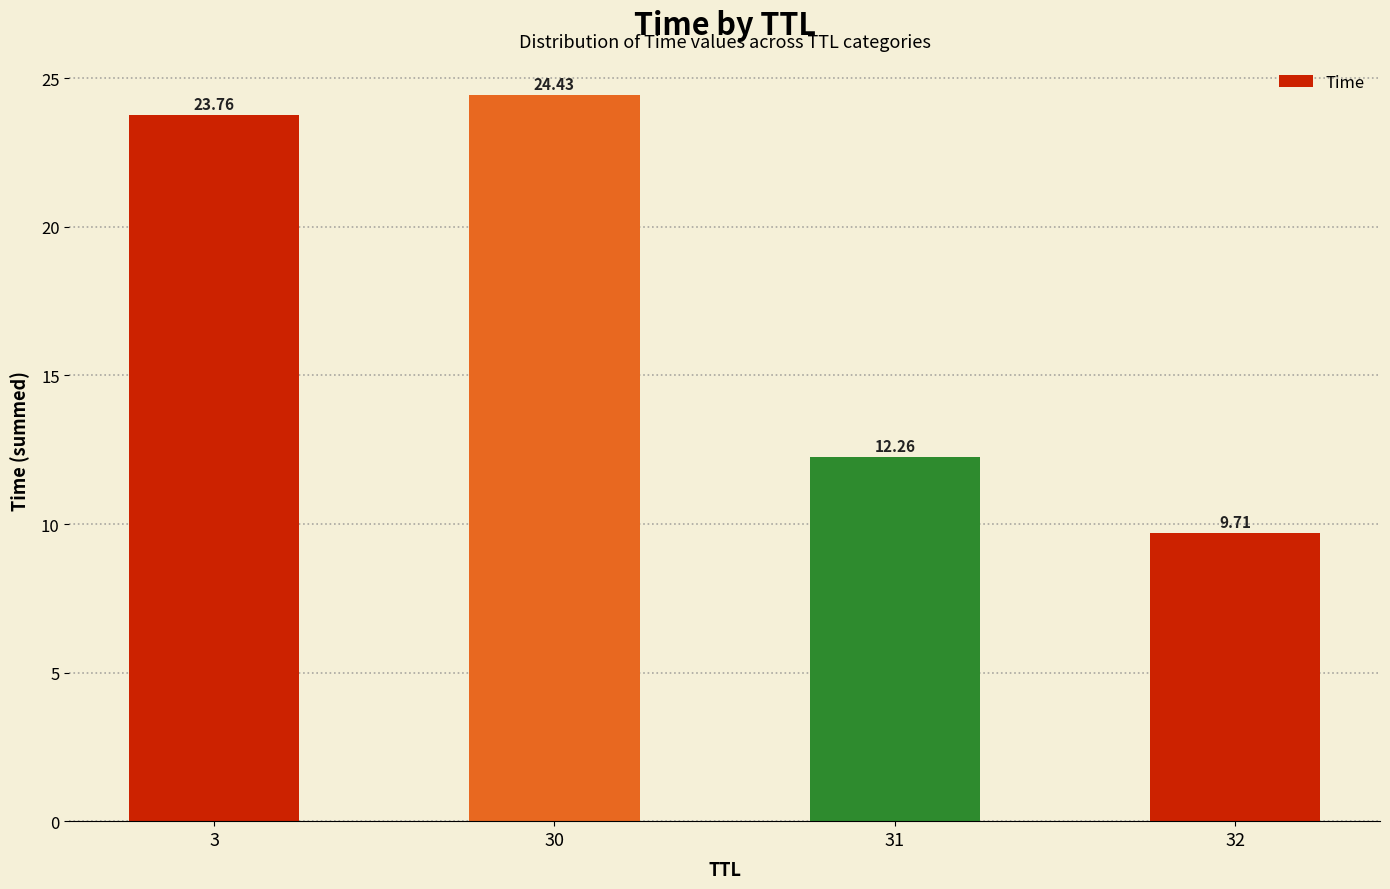

What is the difference between the maximum and minimum values?

14.7